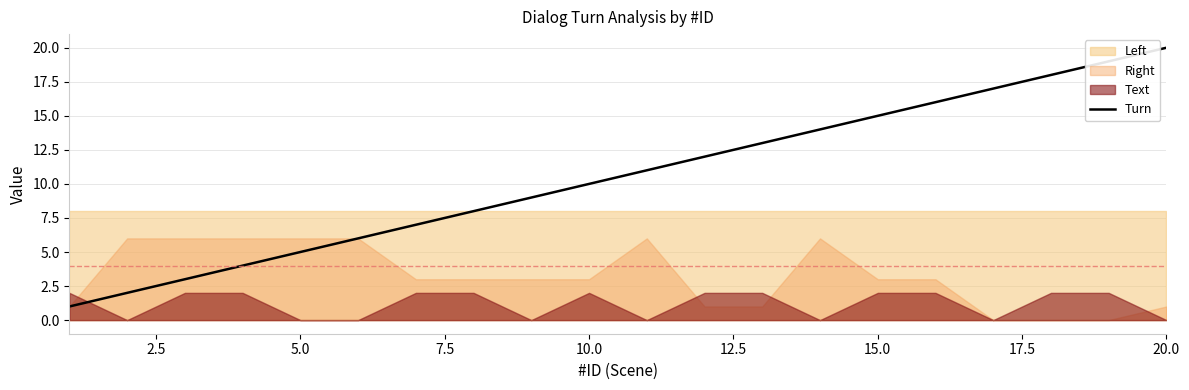

Which category has the highest value in the Turn series?

20.0